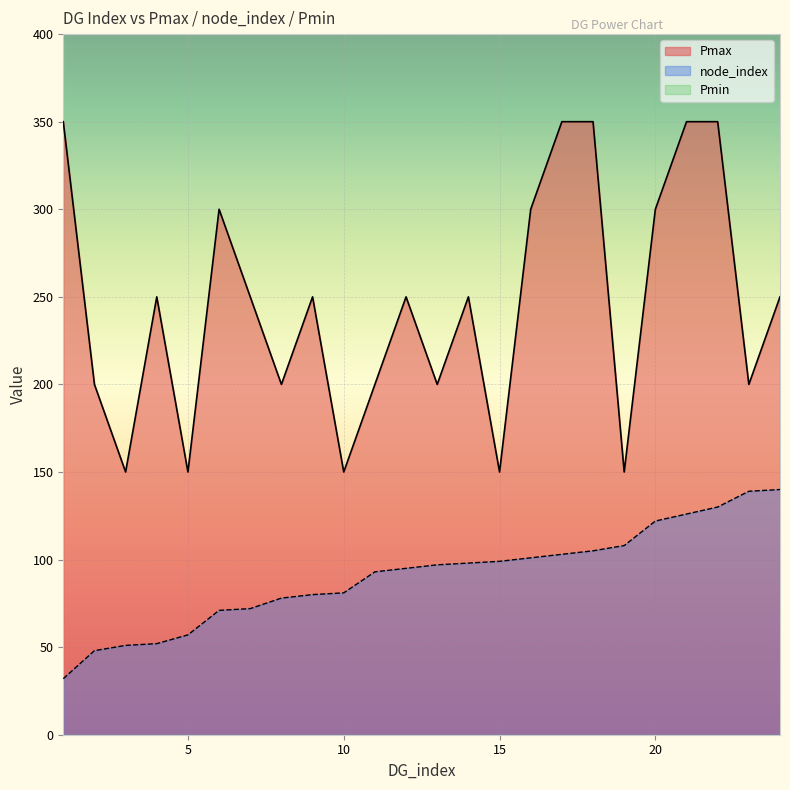

True or false: node_index has a value of 42 at 20.

False